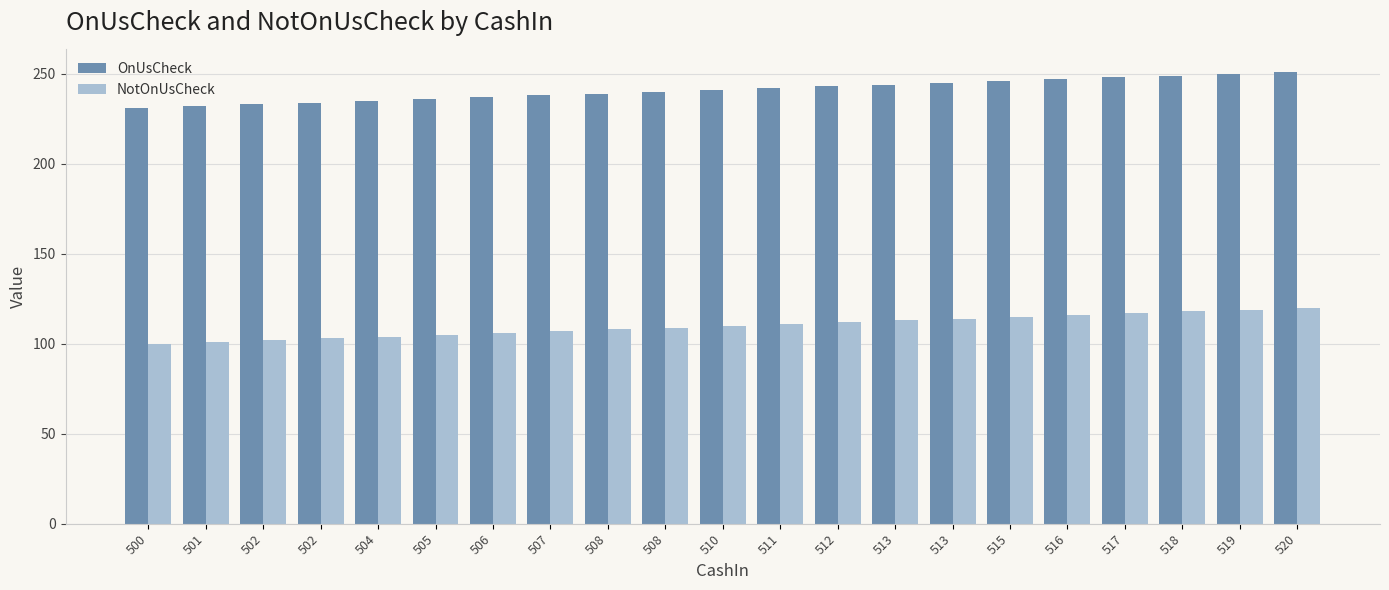

Read the NotOnUsCheck value at 517, to the nearest 5.

115